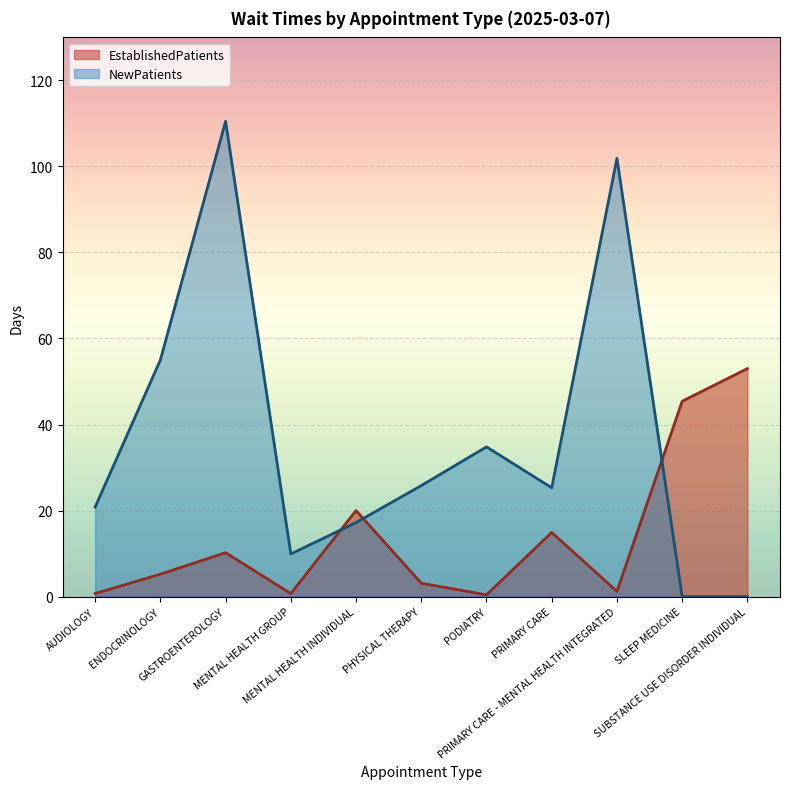

True or false: NewPatients and EstablishedPatients cross at least once.

True